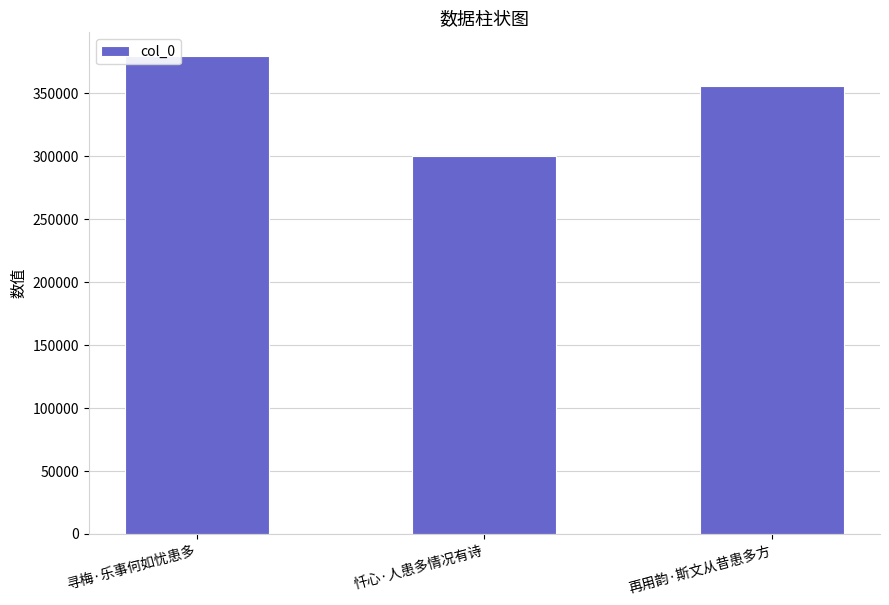

Which label corresponds to the largest value in the chart?

寻梅·乐事何如忧患多